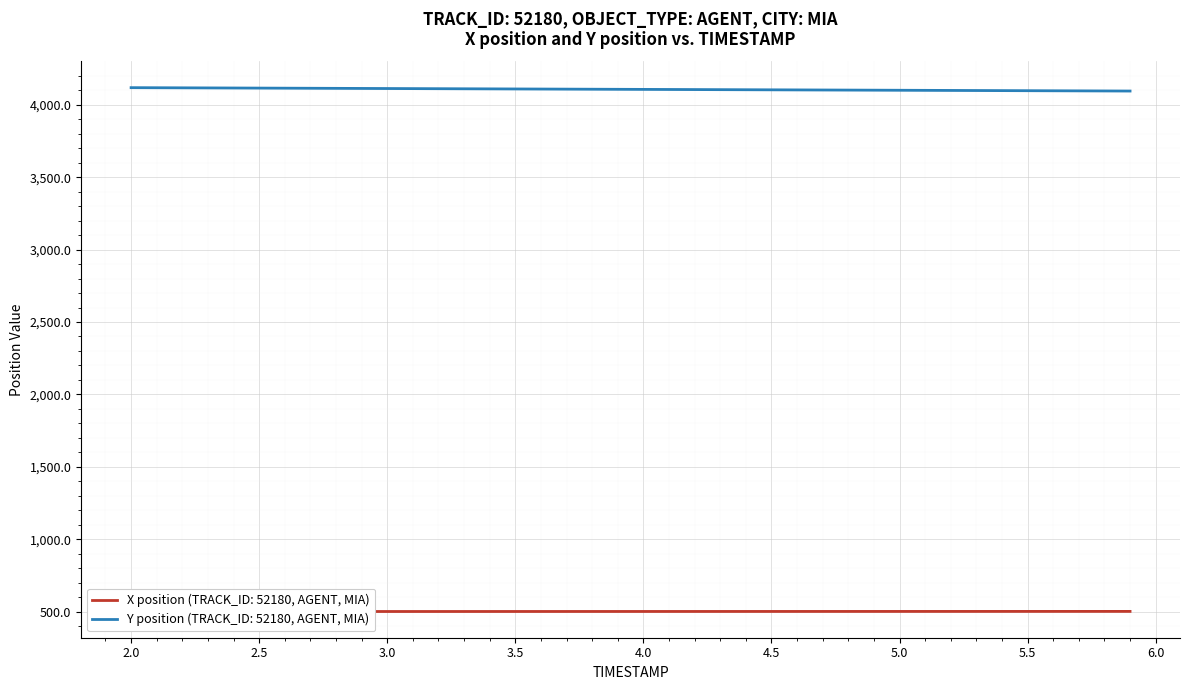

What is the lowest value of the Y position (TRACK_ID: 52180, AGENT, MIA) series?

4094.7